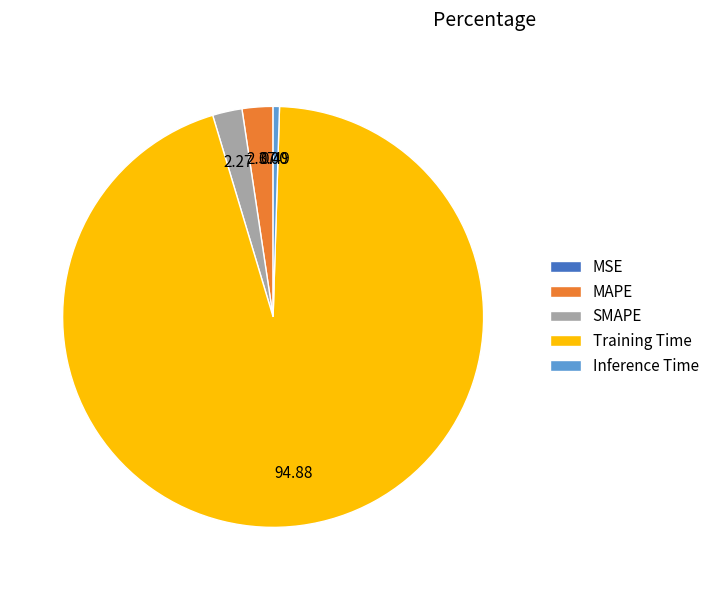

Is Inference Time the majority of the pie?

No